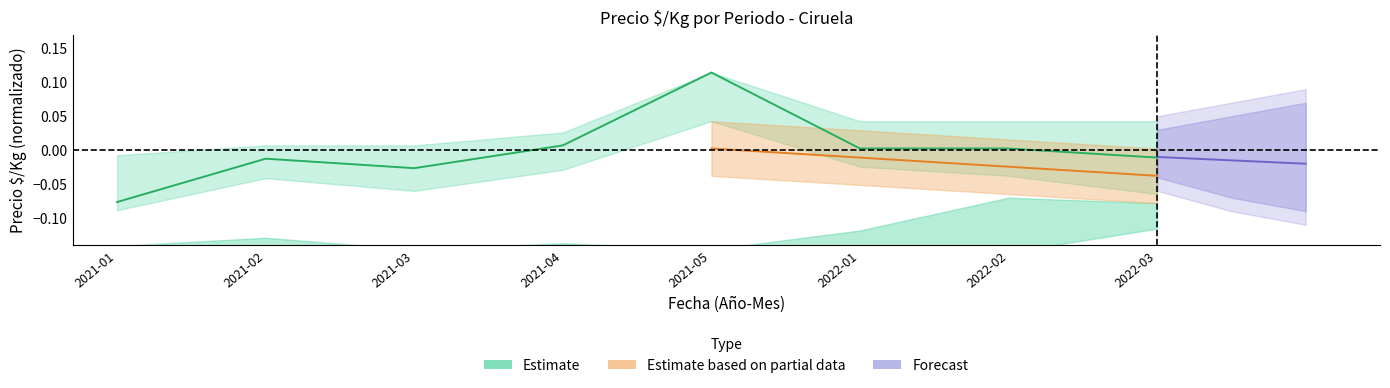

True or false: the data shows -0.0 at 2021-02.

True